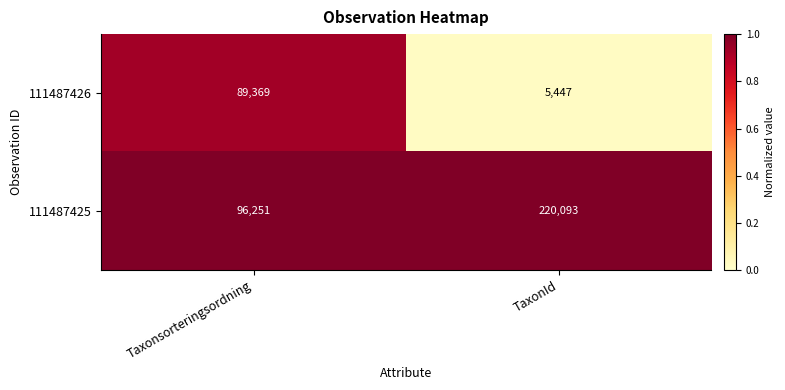

Which series has the largest range (max minus min)?

111487425